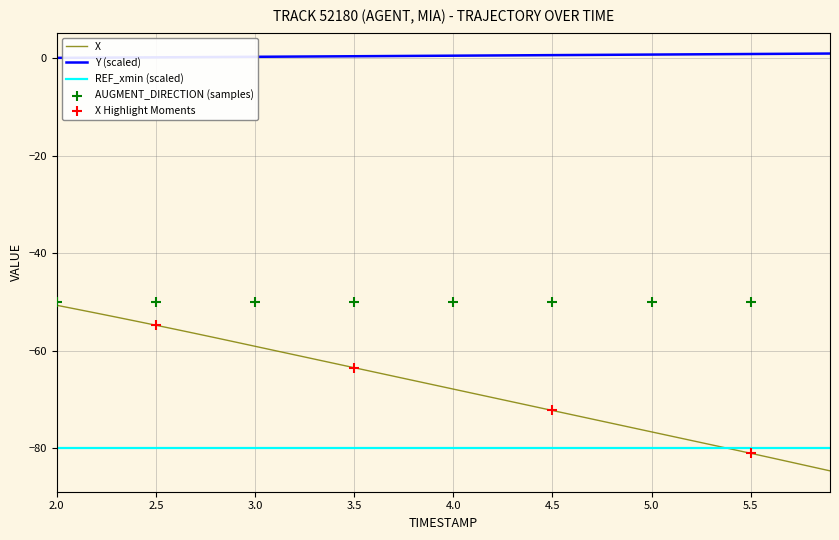

True or false: Y (scaled) and X cross at least once.

False